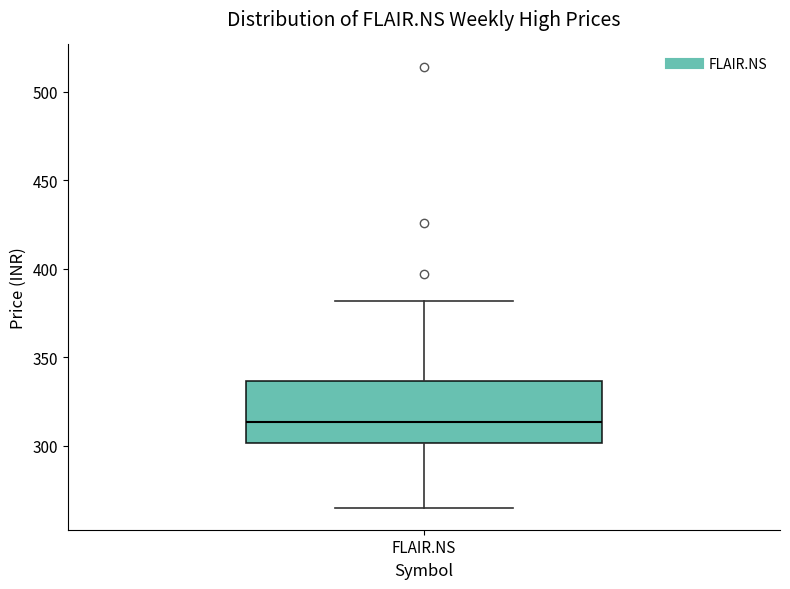

Read this box plot against the y-axis: the position of the median line, the range covered by the box, and the ends of both whiskers. The values are not printed on the chart, so give them approximately, as read against the axis.

median 315, box 300 to 335, whiskers 265 to 380